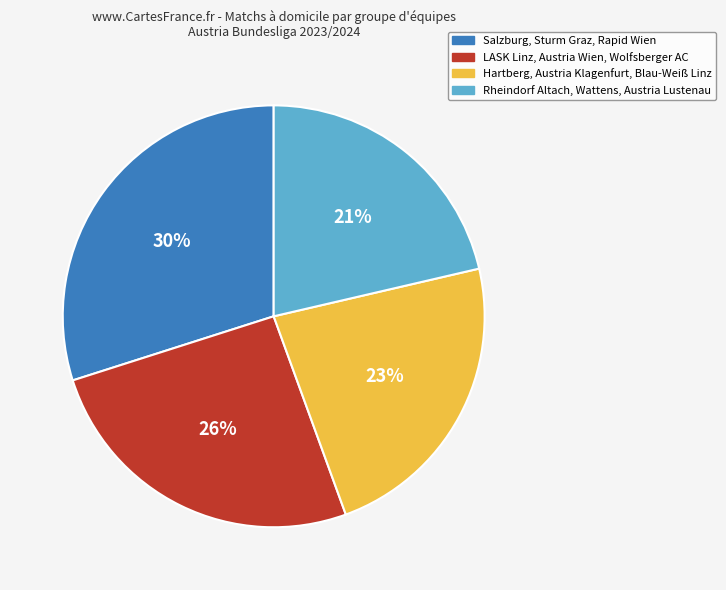

What is the ratio of the value at Rheindorf Altach, Wattens, Austria Lustenau to the value at LASK Linz, Austria Wien, Wolfsberger AC?

0.8